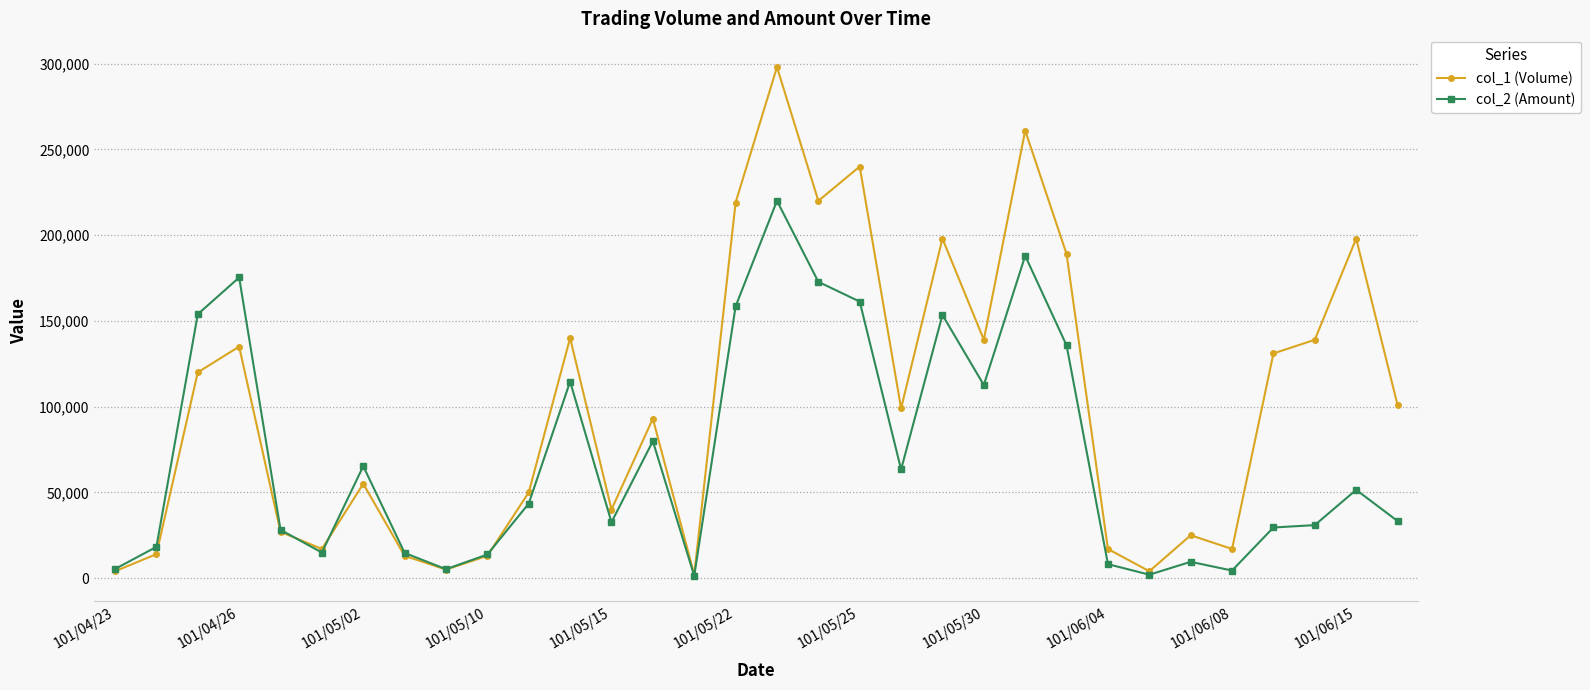

What is the greatest value displayed?

298000